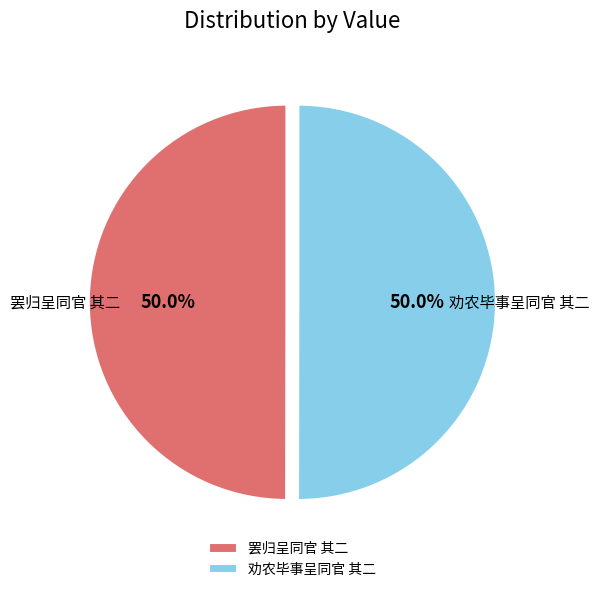

Approximately how many times larger is the value at 罢归呈同官 其二 compared to 劝农毕事呈同官 其二?

1.0